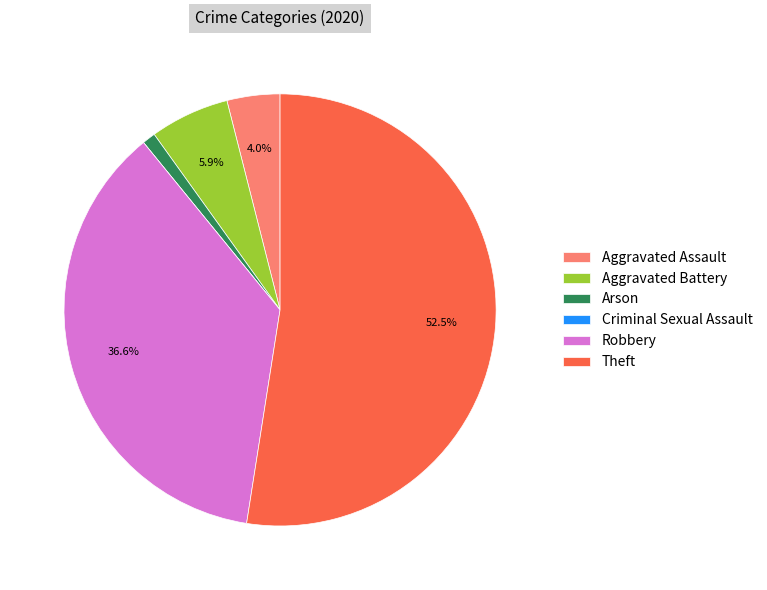

Does Aggravated Assault represent more than half of the total?

No